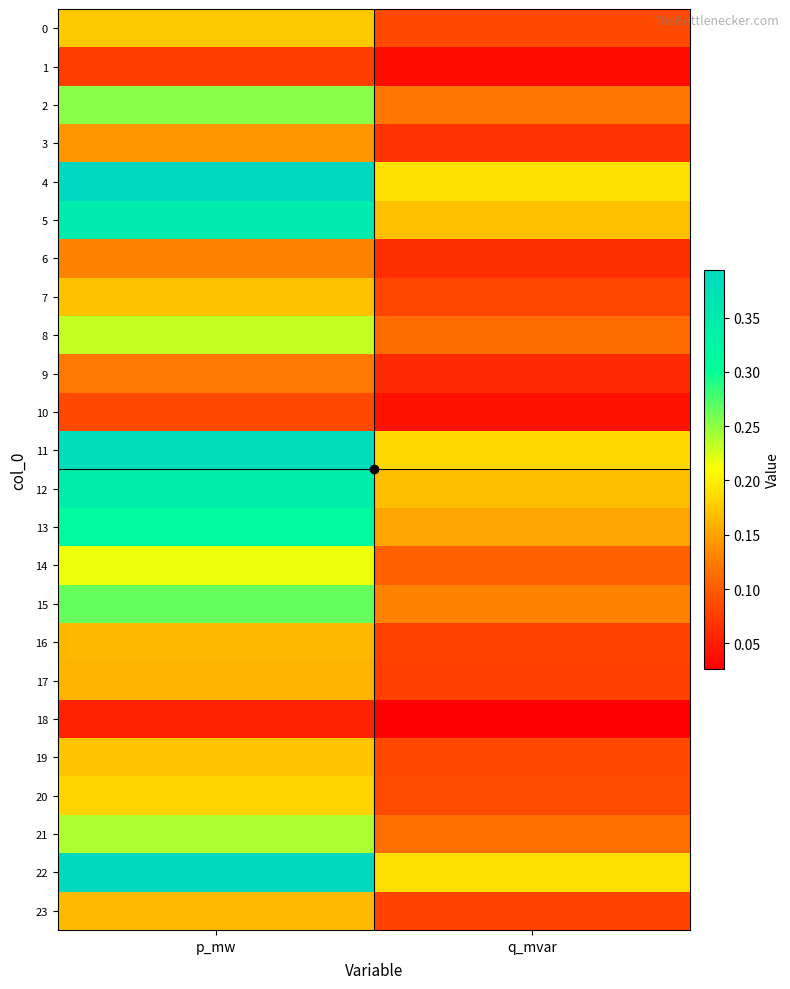

At p_mw, list the series in order from largest to smallest.

4, 22, 11, 5, 12, 13, 15, 2, 21, 8, 14, 20, 0, 19, 7, 23, 16, 17, 3, 6, 9, 10, 1, 18